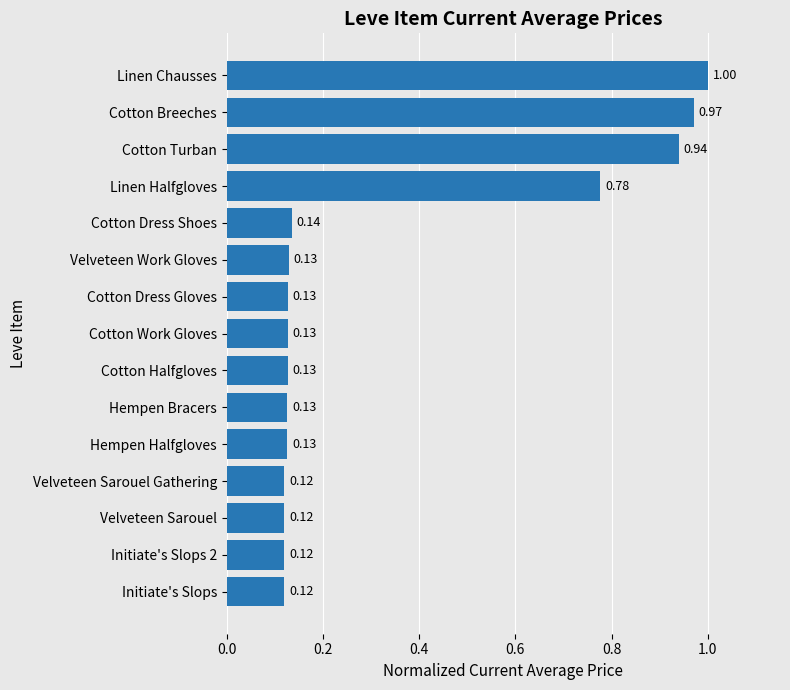

What is the average value?

0.3